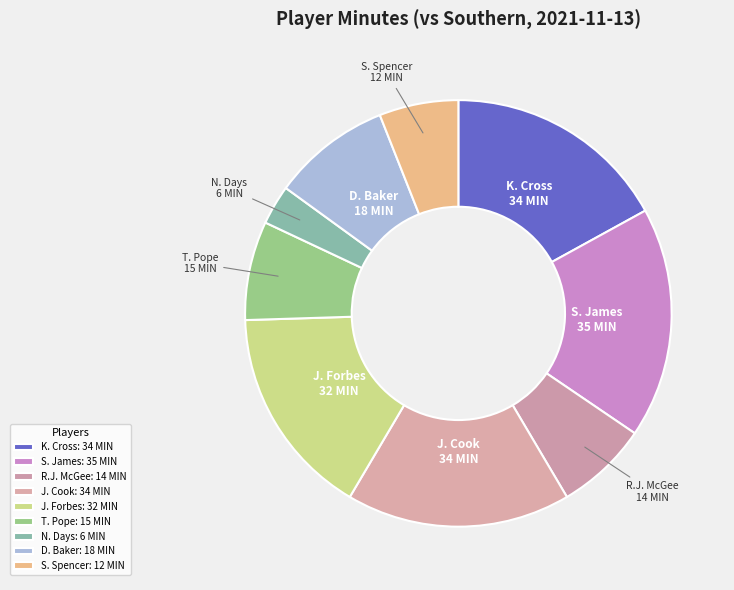

Is the sum of J. Cook and R.J. McGee greater than half?

No